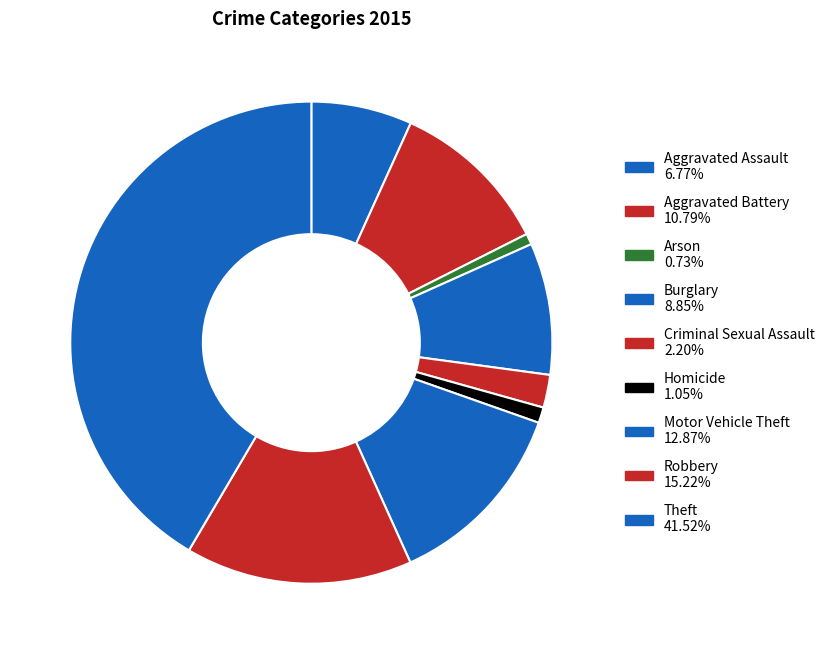

The Robbery slice represents 15% of the pie. True or false?

True